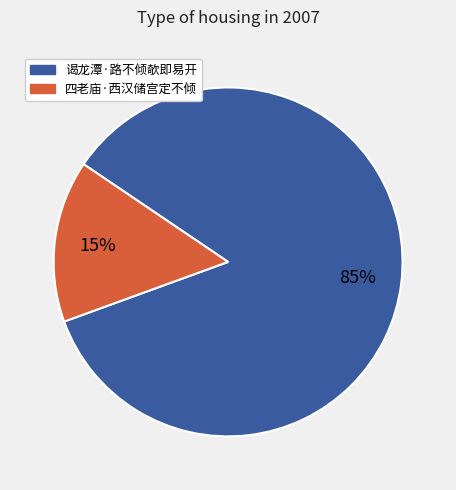

To the nearest percent, what is the difference between the 谒龙潭·路不倾欹即易开 and 四老庙·西汉储宫定不倾 slice percentages?

70%